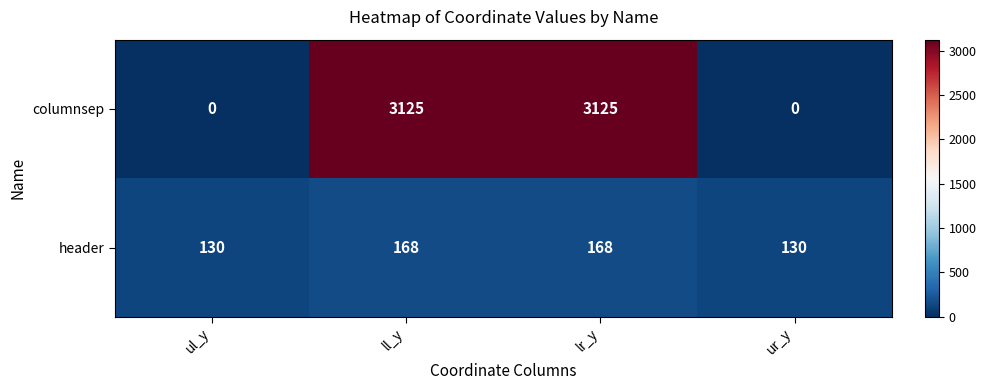

Reading left to right, extract all data points from this chart.

columnsep: ul_y=0	ll_y=3125	lr_y=3125	ur_y=0
header: ul_y=130	ll_y=168	lr_y=168	ur_y=130